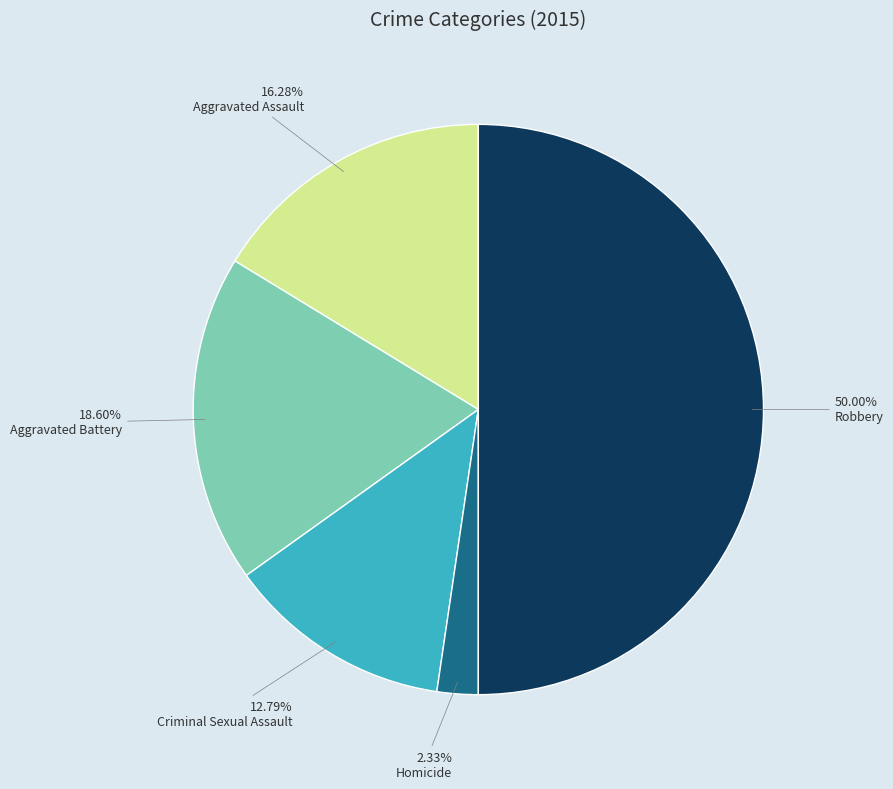

How much of the chart is everything except Criminal Sexual Assault?

87.2%